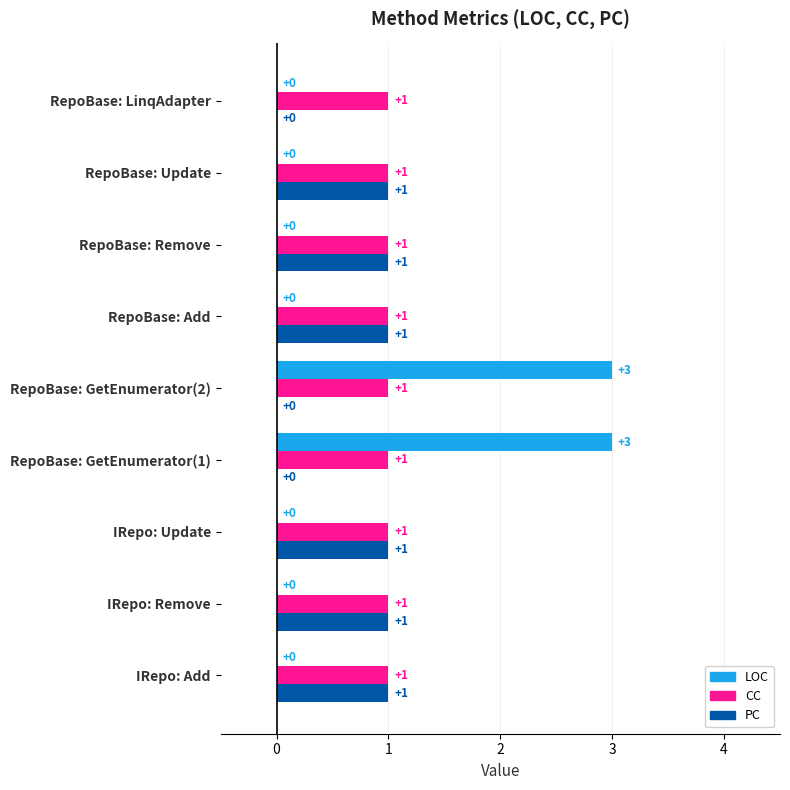

The LOC series shows 1 at RepoBase: GetEnumerator(2). True or false?

False